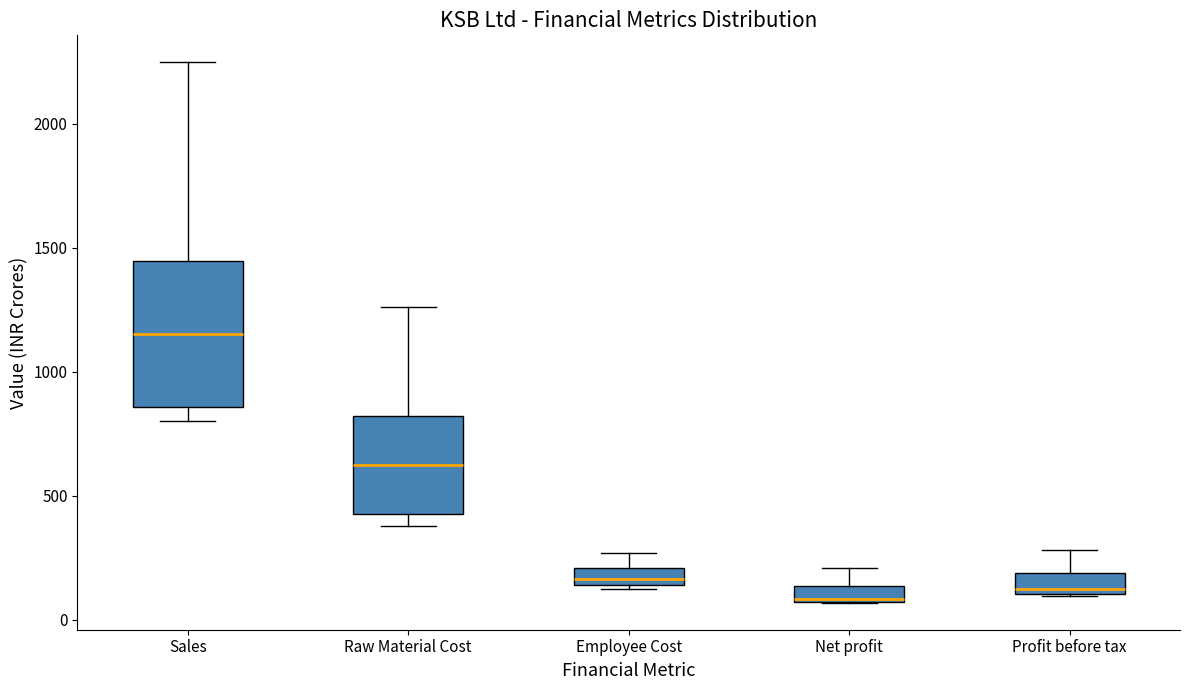

Which box is the tallest, from its lower edge to its upper edge?

Sales